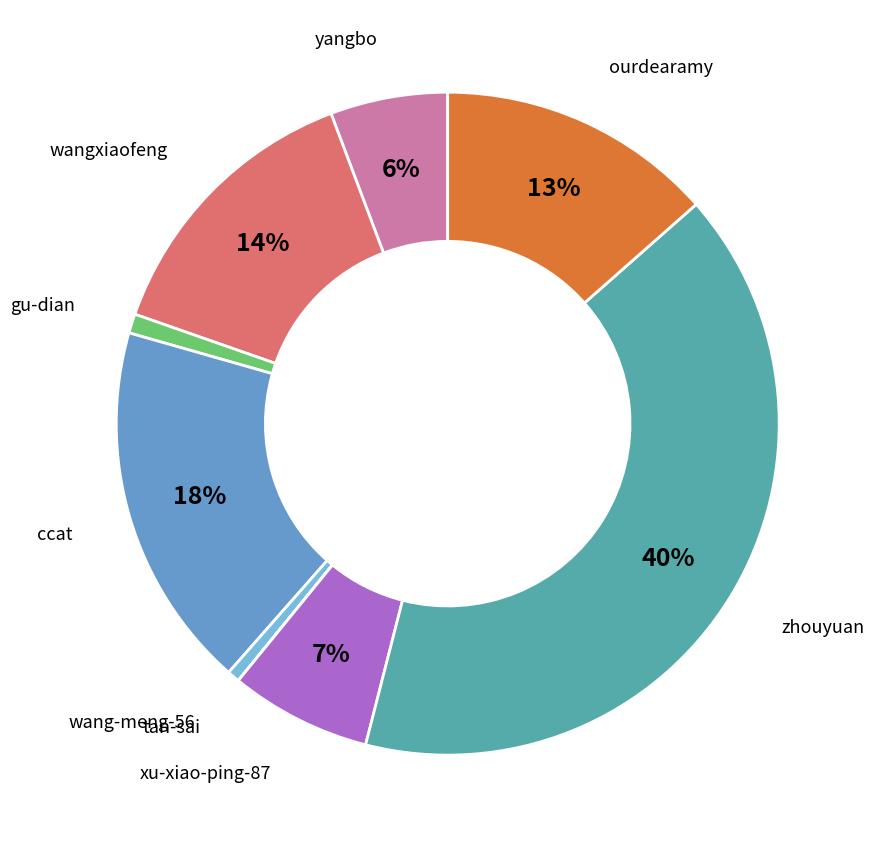

True or false: xu-xiao-ping-87 accounts for 19% of the total.

False